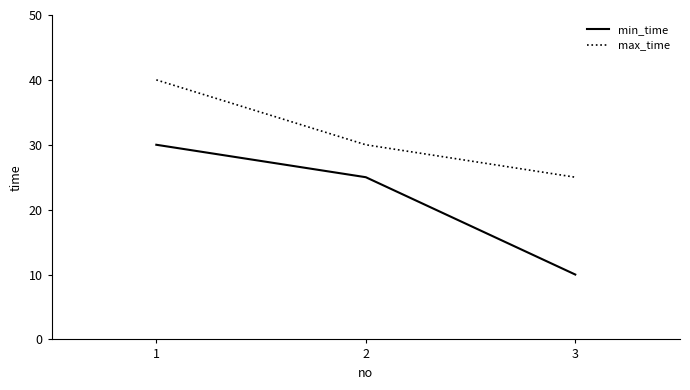

What is the greatest value displayed?

40